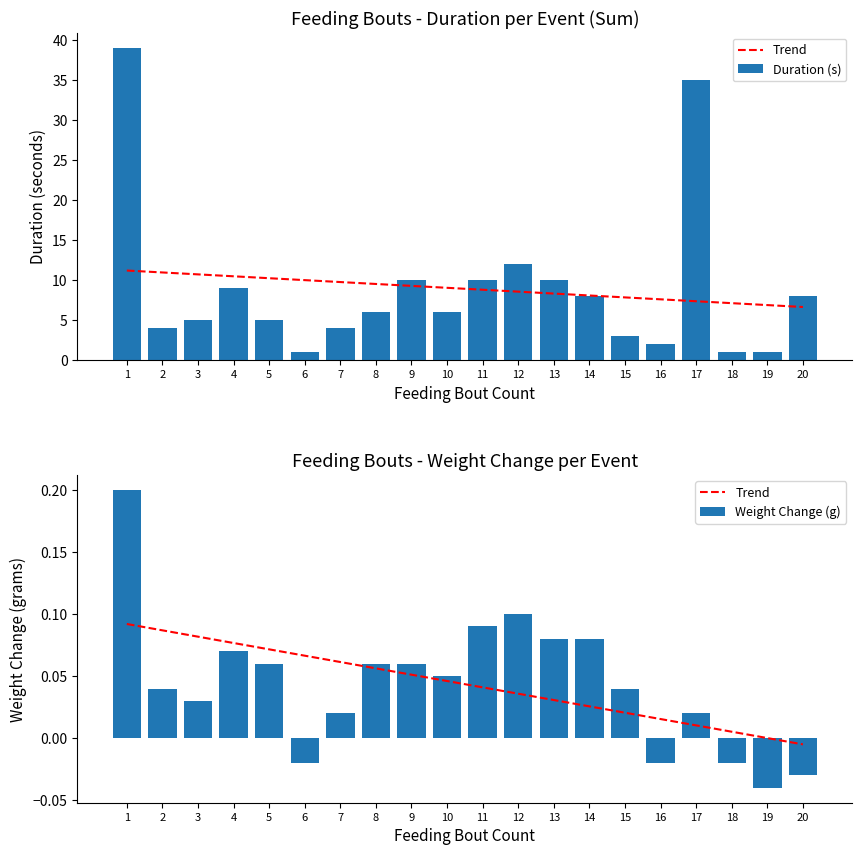

What is the sum of all Trend values?

0.9